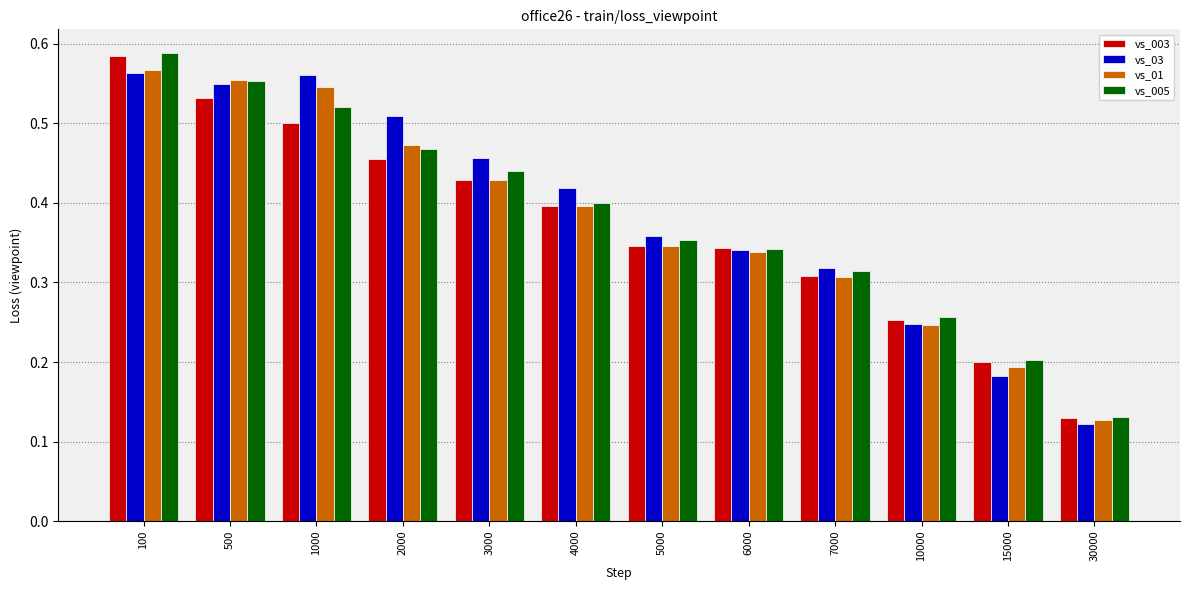

Does the chart contain any negative values?

No